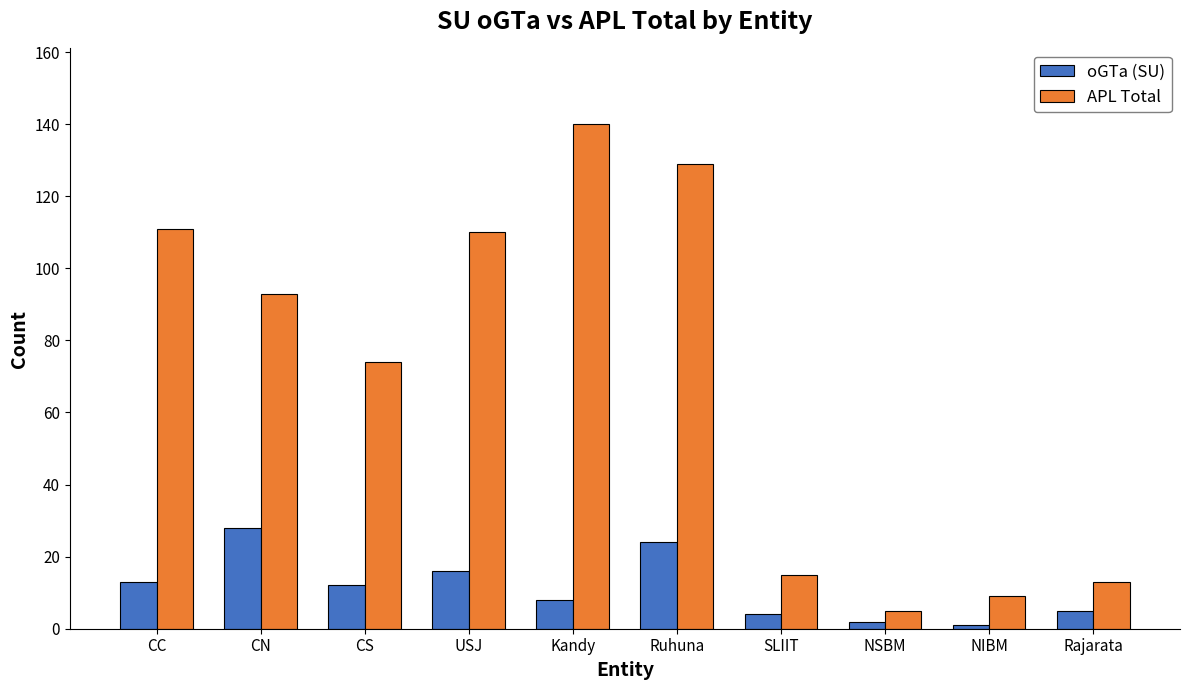

At which category is the sum across all series the highest?

Ruhuna